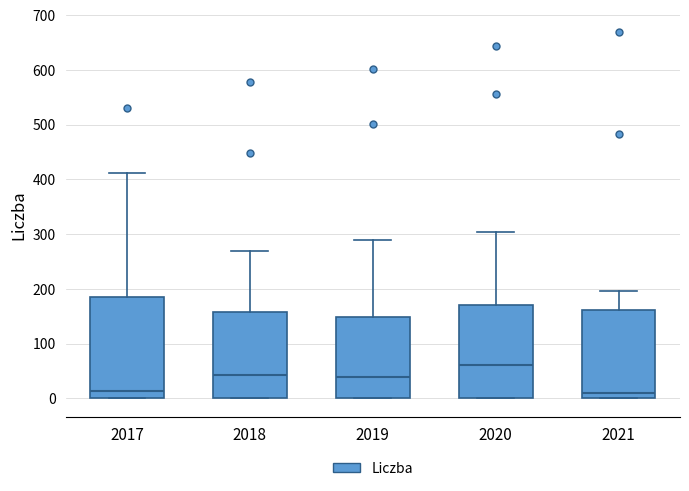

Reading left to right, read every box against the y-axis: the position of its median line, the range the box covers, and the ends of its whiskers. The values are not printed on the chart, so give them approximately, as read against the axis.

2017: median 10, box 0 to 180, whiskers 0 to 410
2018: median 40, box 0 to 160, whiskers 0 to 270
2019: median 40, box 0 to 150, whiskers 0 to 290
2020: median 60, box 0 to 170, whiskers 0 to 300
2021: median 10, box 0 to 160, whiskers 0 to 200